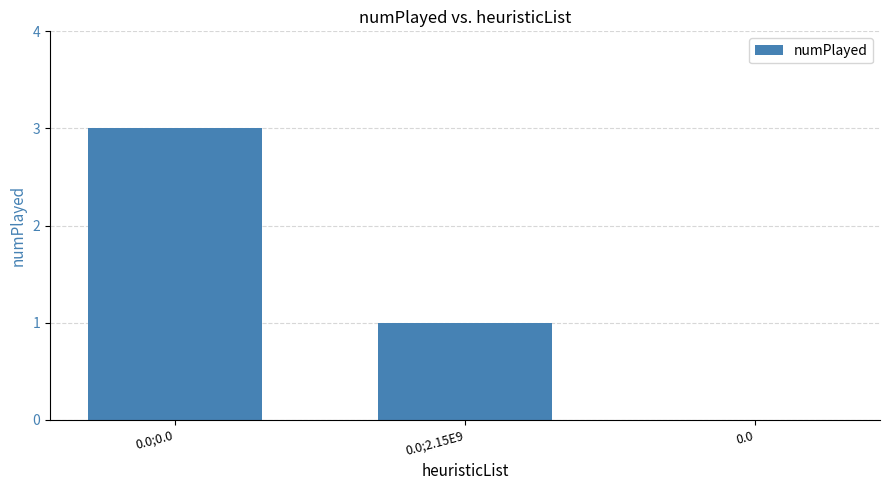

Are the bars grouped side by side (vs. stacked)?

No